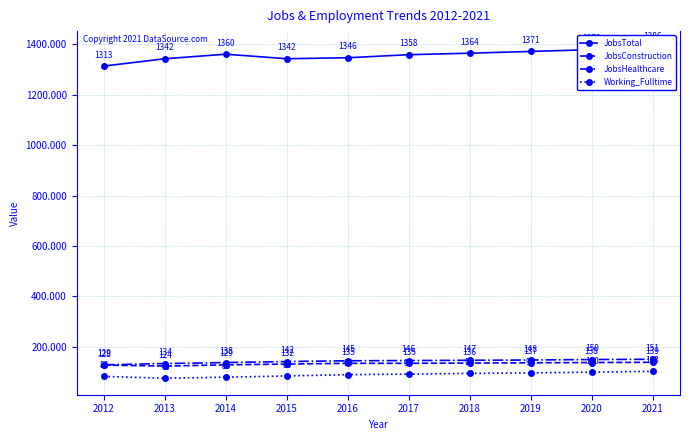

What value does the JobsHealthcare series have at 2015?

142